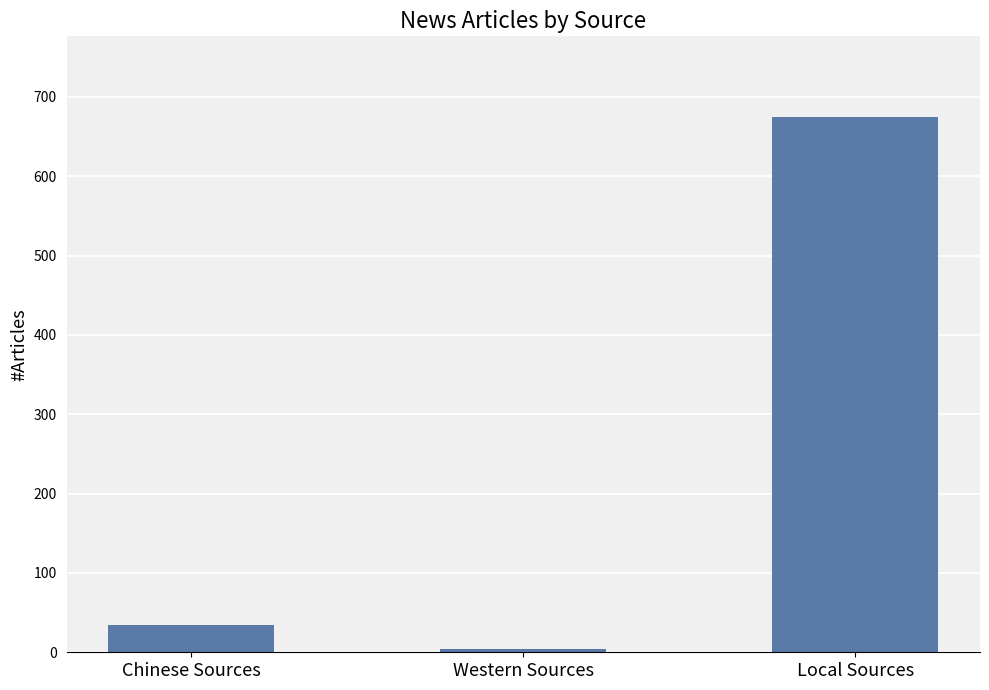

True or false: the data shows 260 at Local Sources.

False